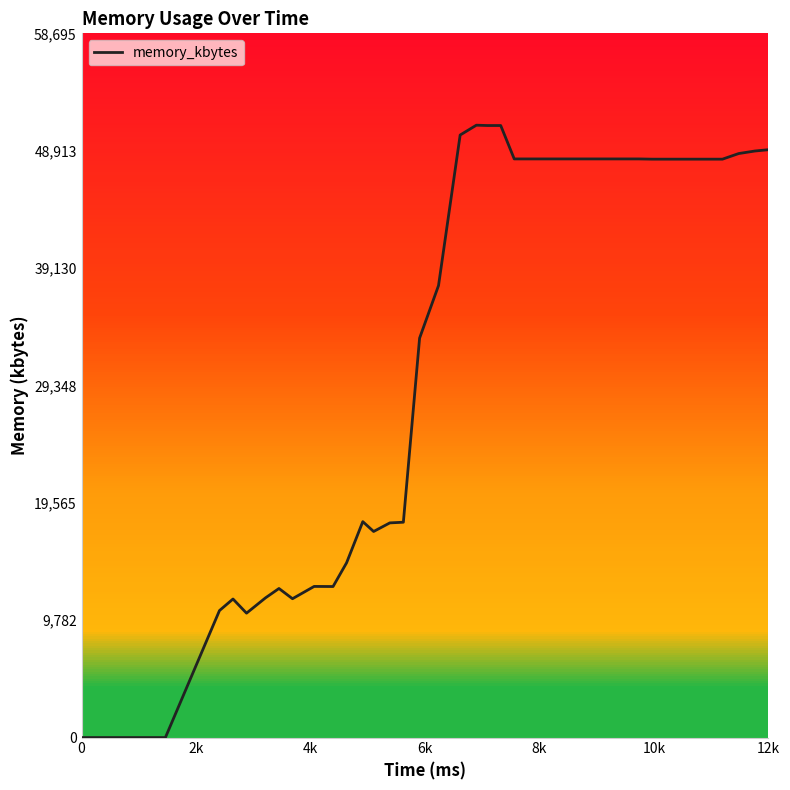

What is the difference between the maximum and minimum values?

51040